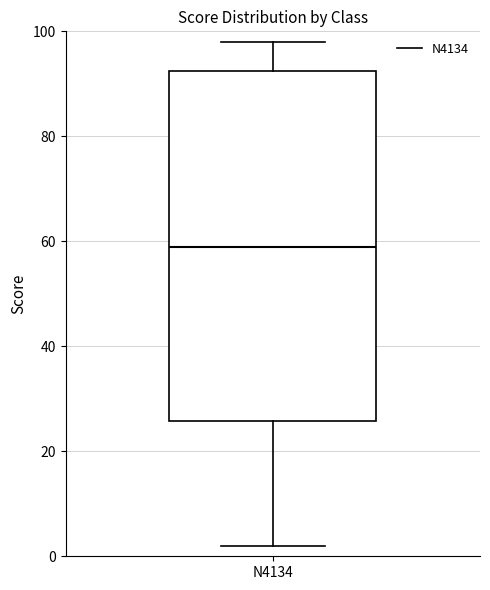

Read this box plot against the y-axis: the position of the median line, the range covered by the box, and the ends of both whiskers. The values are not printed on the chart, so give them approximately, as read against the axis.

median 60, box 26 to 92, whiskers 2 to 98